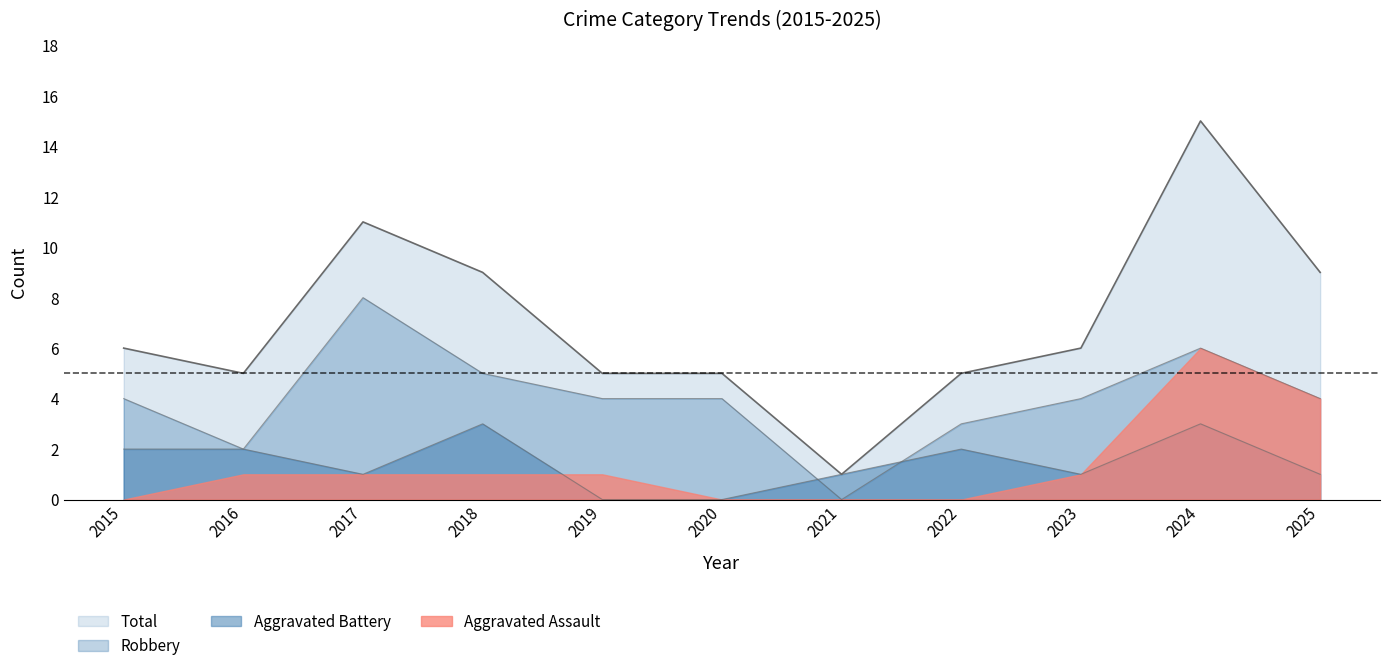

Which series has the largest total across all categories?

Total